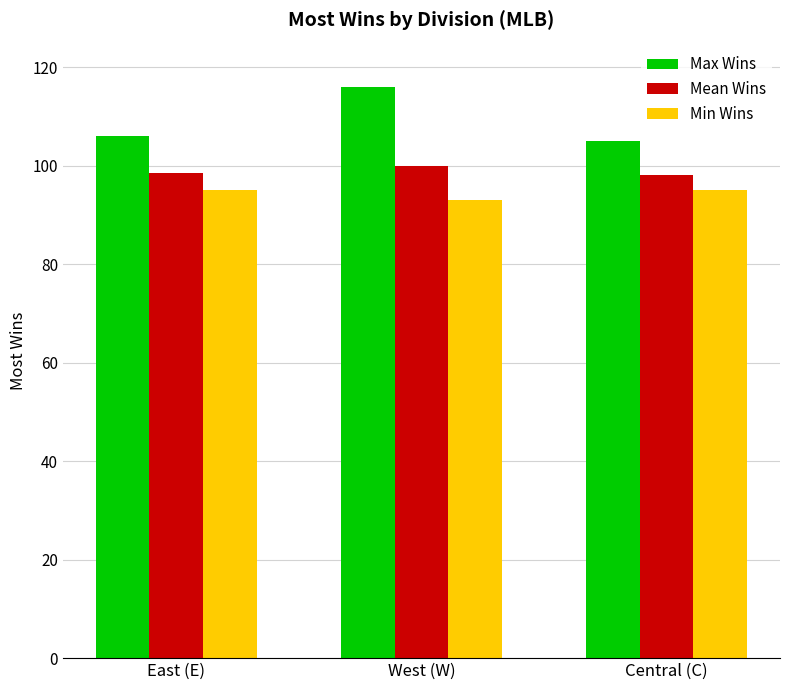

What is the label of the 3rd bar from the left?

Central (C)